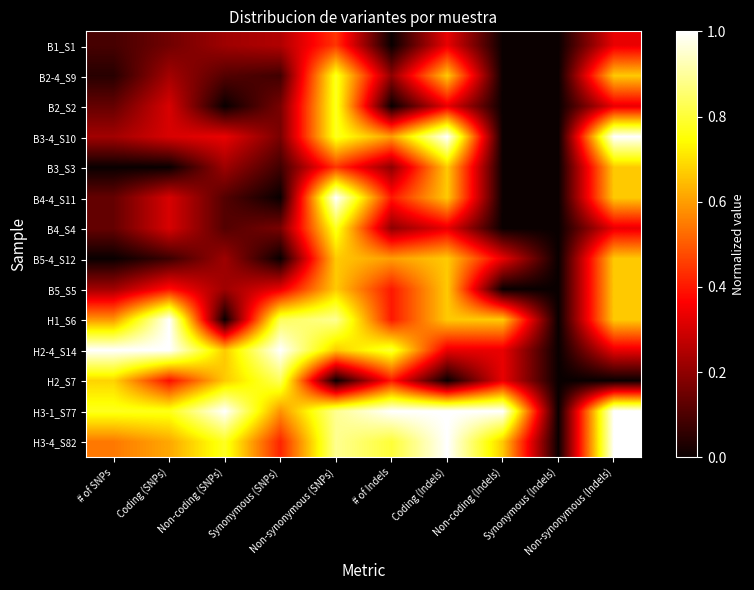

List the series in order of their peak value, highest first.

B3-4_S10, B4-4_S11, H1_S6, H2-4_S14, H3-1_S77, H3-4_S82, H2_S7, B2-4_S9, B2_S2, B4_S4, B3_S3, B5-4_S12, B5_S5, B1_S1